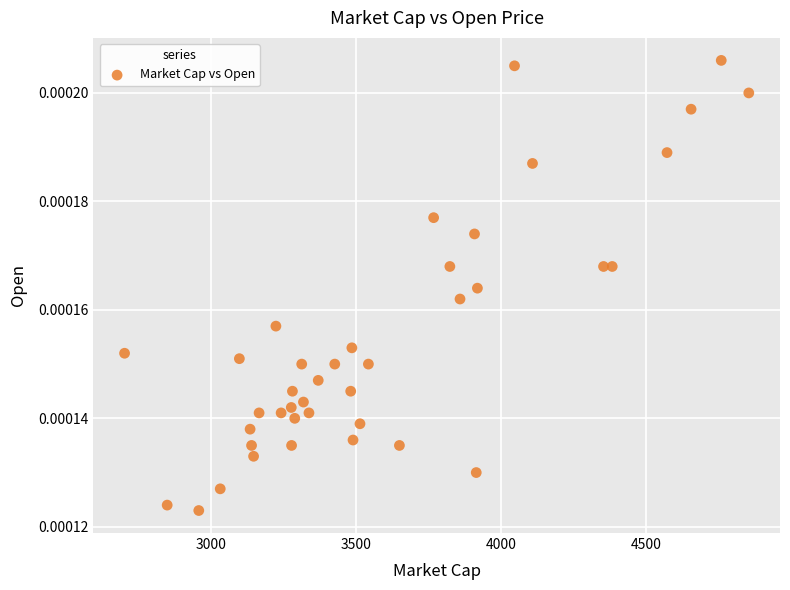

What is the range of X values (max minus min)?

2153.0